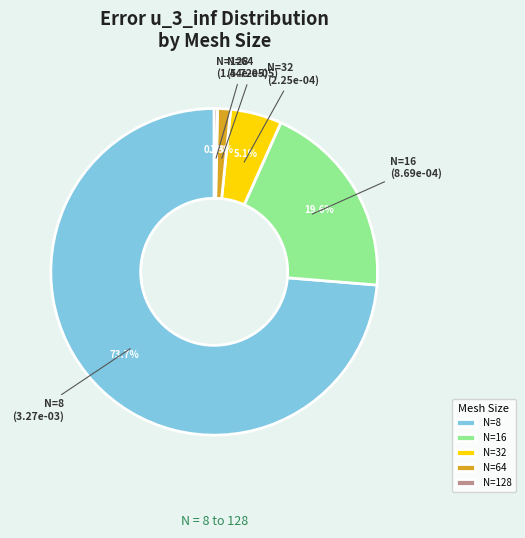

Which category has the smallest portion of the pie?

N=128